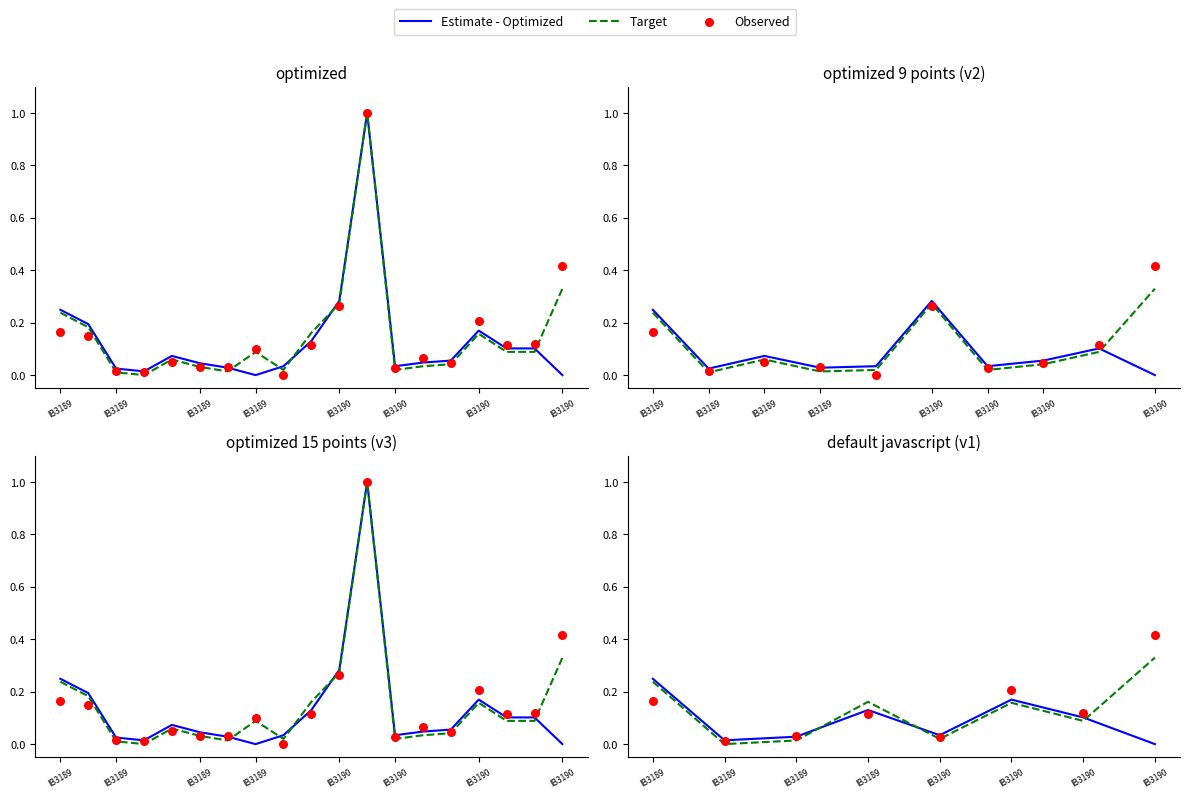

What is the total value across all series at IB3190?

0.1